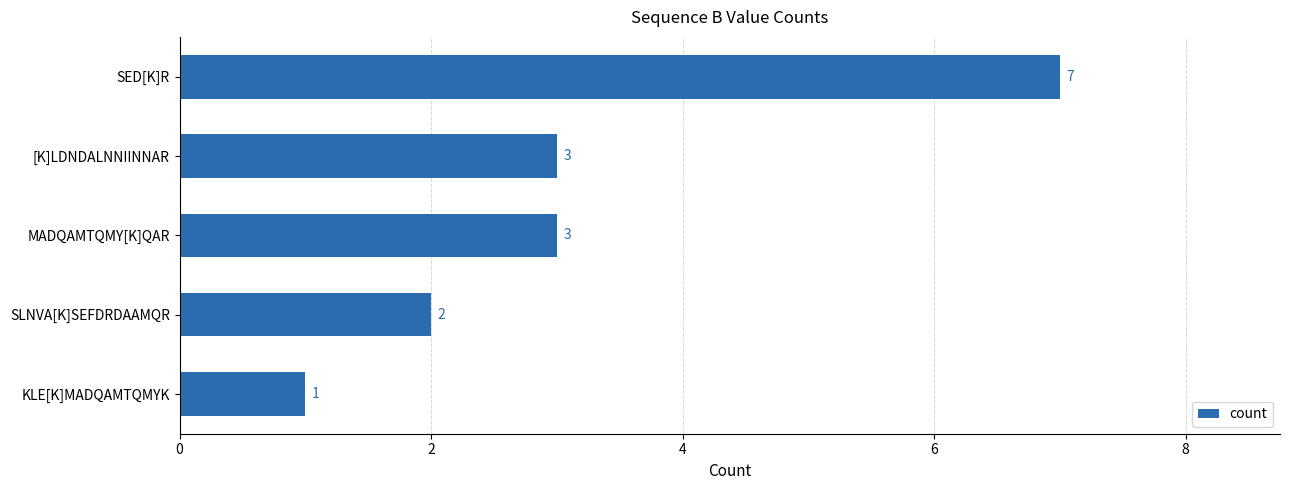

What is the maximum value shown in the chart?

7